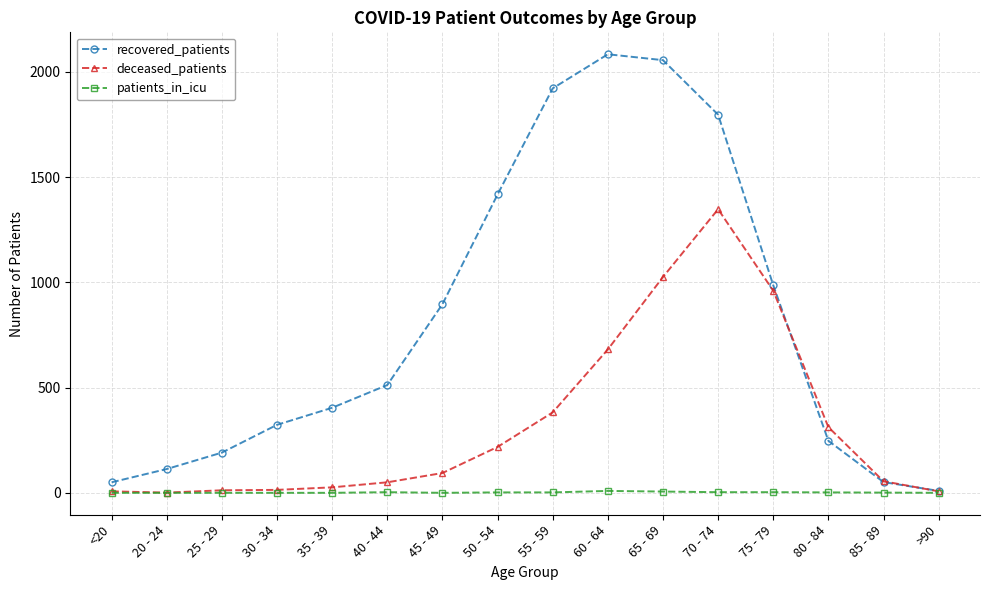

What is the label of the 13th point from the left?

75 - 79